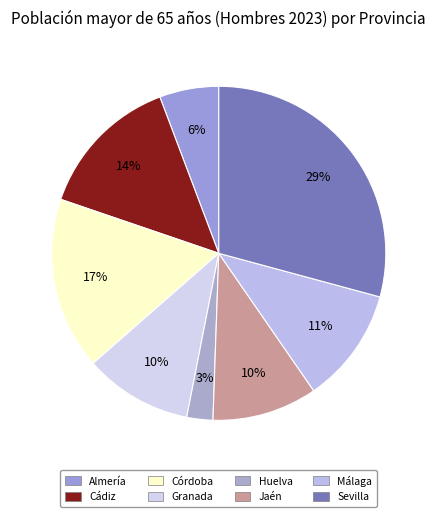

Count the number of slices in the pie.

8